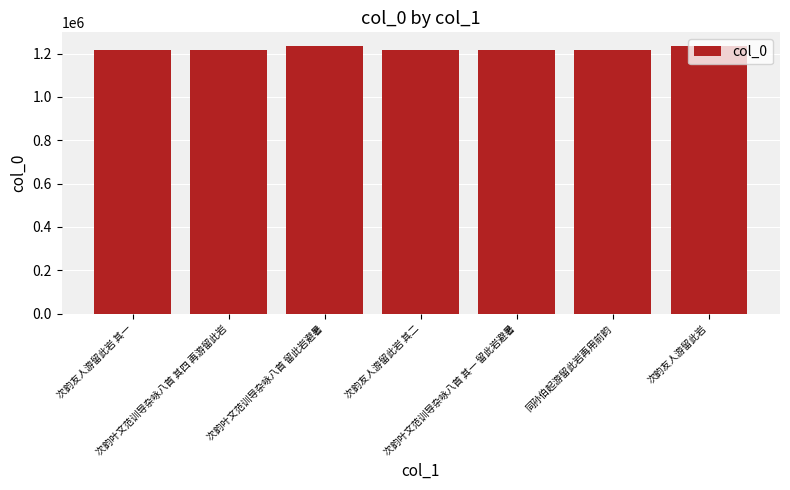

The value at 次韵友人游留此岩 is 1236409. True or false?

True